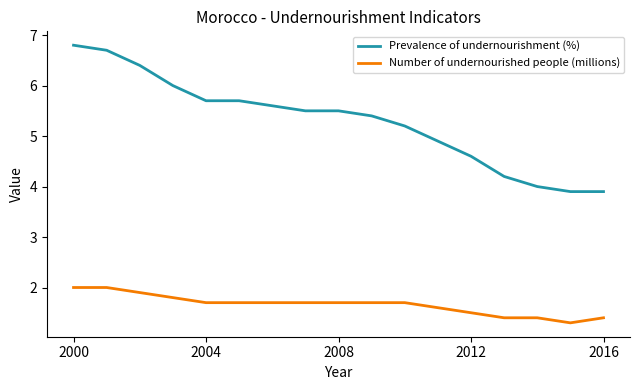

What is the lowest value of the Number of undernourished people (millions) series?

1.3